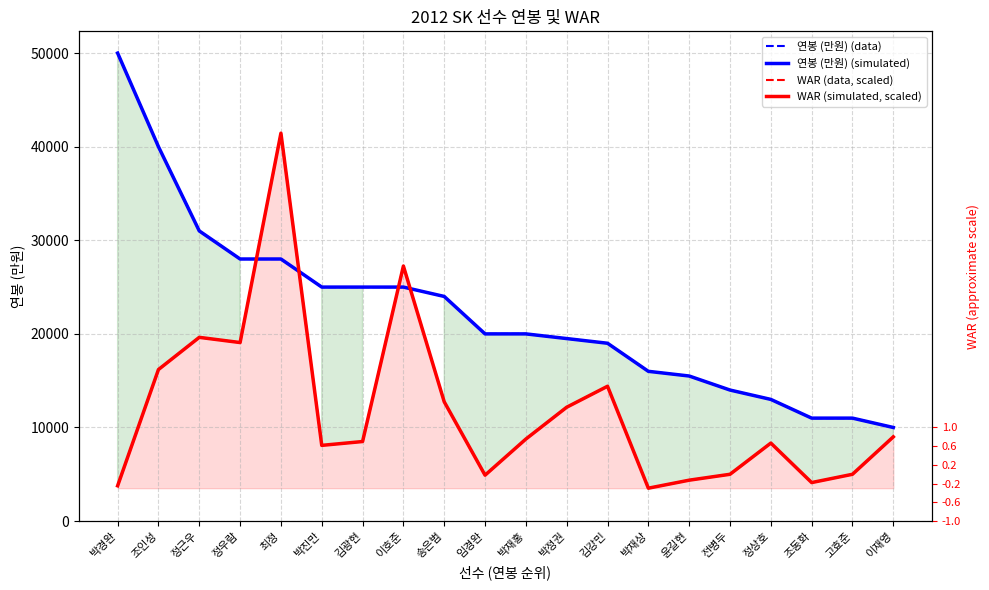

At which label does WAR (data, scaled) reach its peak?

최정